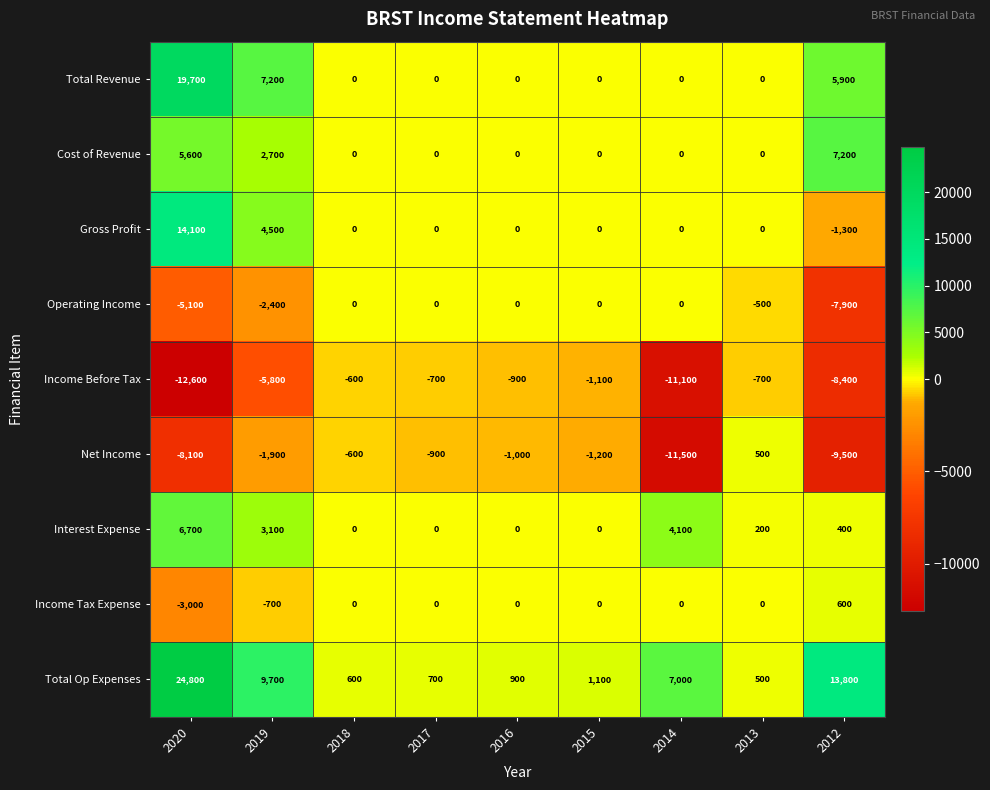

At how many categories does at least one series exceed 16254?

1